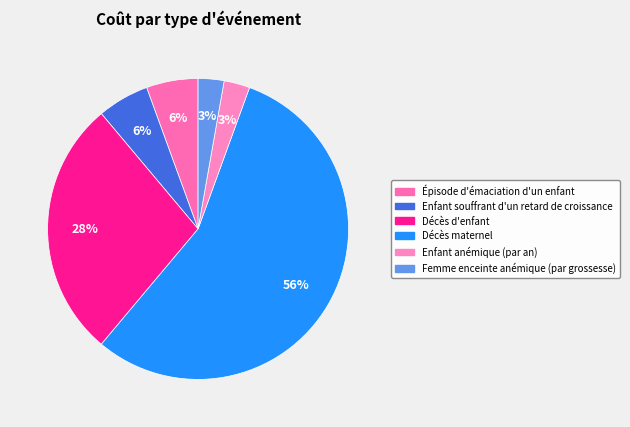

What percentage is the Femme enceinte anémique (par grossesse) slice, to the nearest percent?

3%